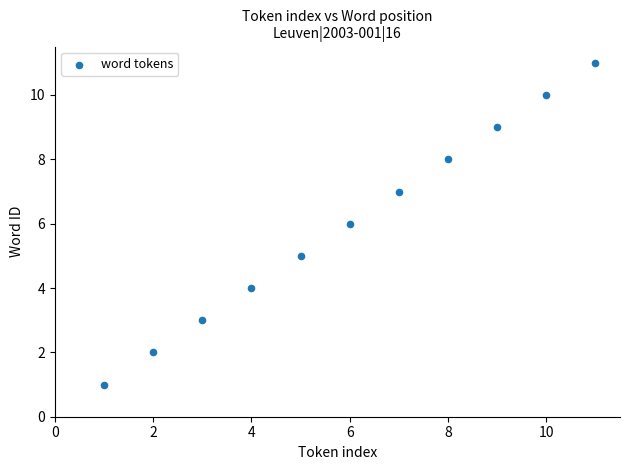

What is the average X value?

6